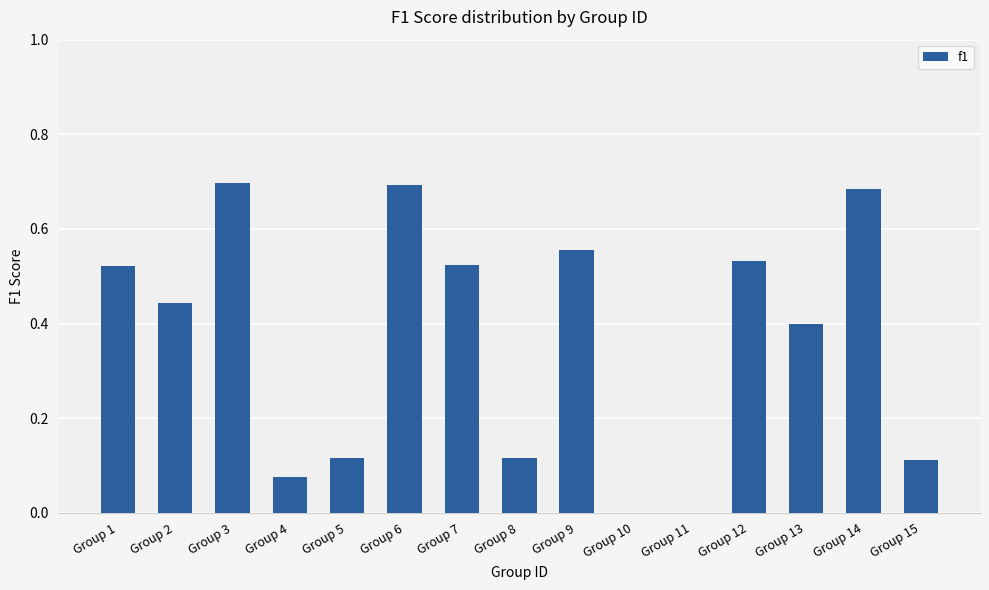

The chart shows a value of 0.7 at Group 3. True or false?

True